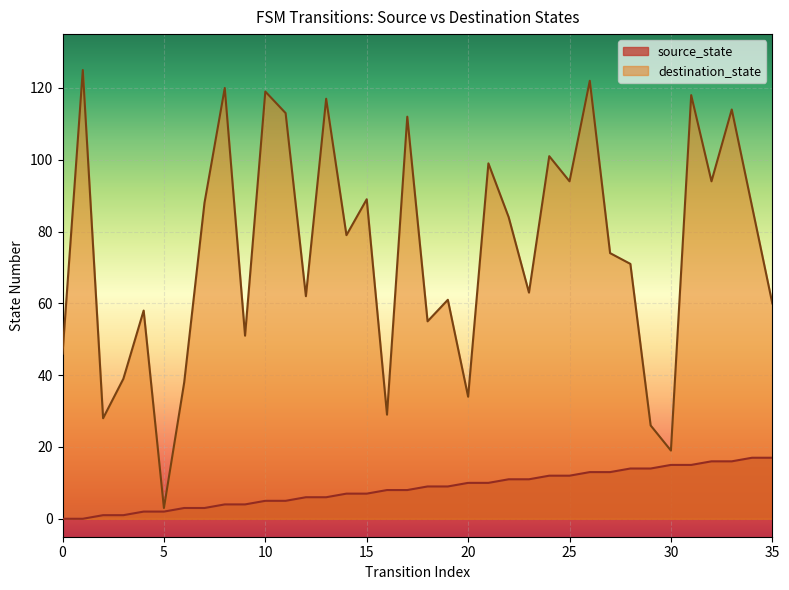

What is the difference between the second highest and second lowest values in the source_state series?

17